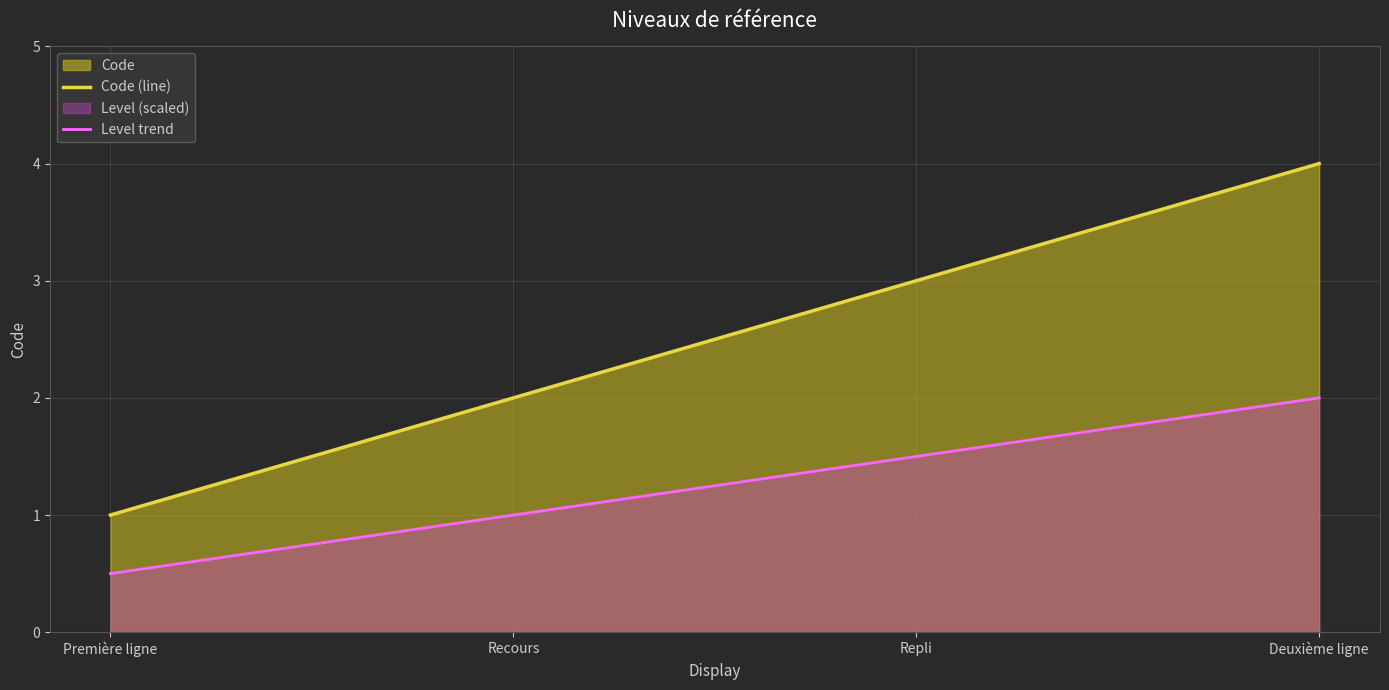

True or false: Code (line) and Level trend intersect in this chart.

False